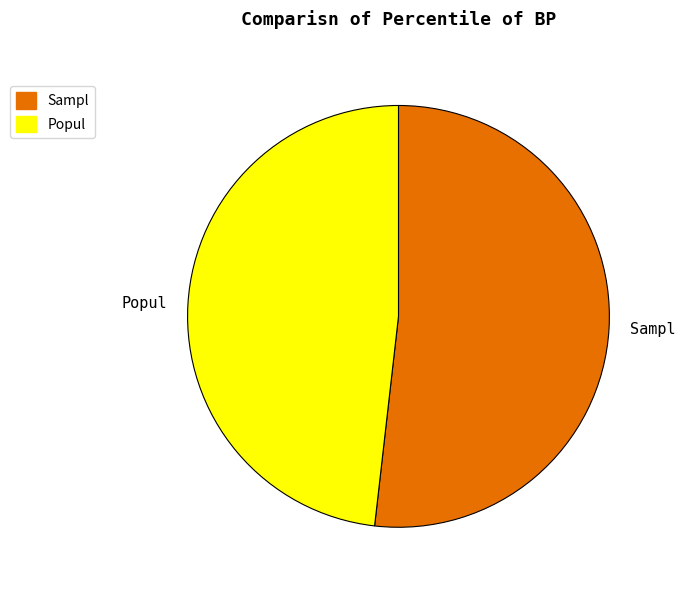

Between Popul and Sampl, which is larger?

Sampl